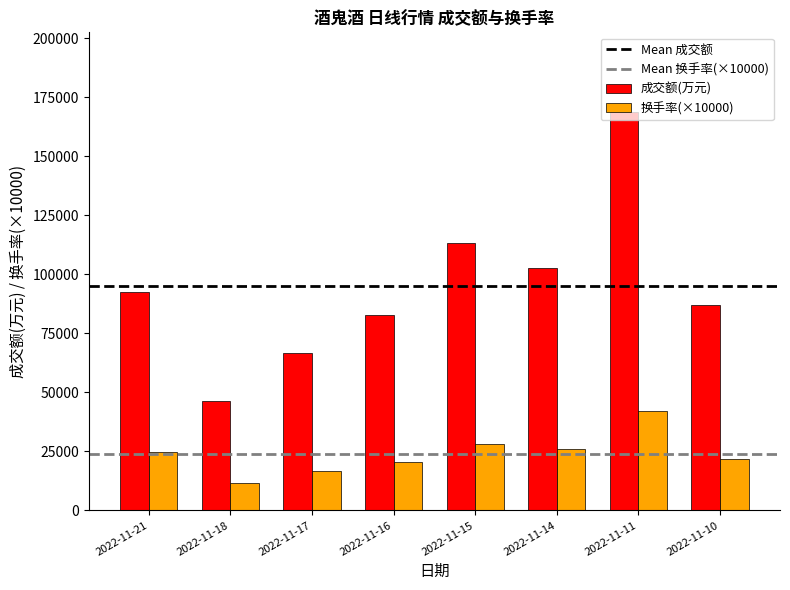

At how many categories does at least one series exceed 156497?

1